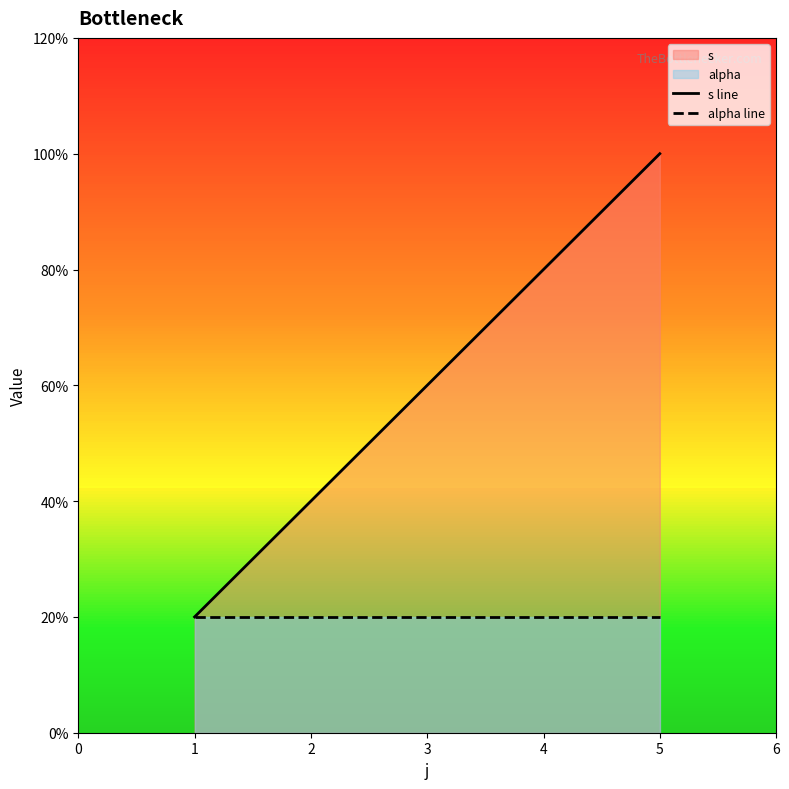

How many values in the s line series exceed 3?

2